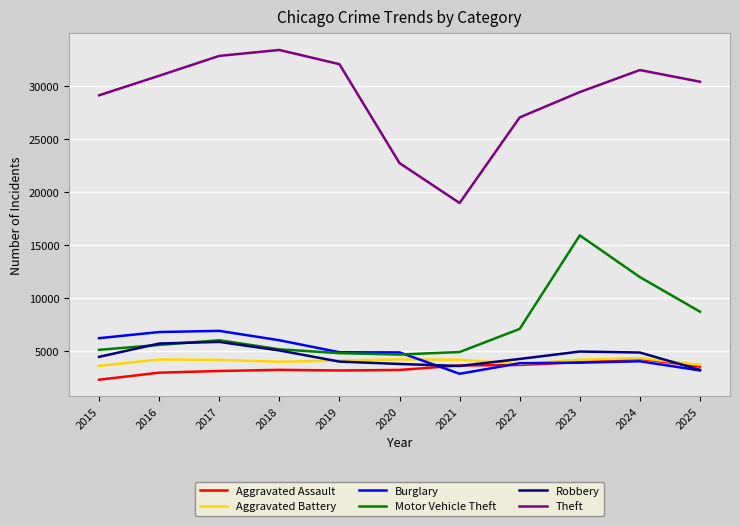

Is the value of Aggravated Battery at 2019 greater than the value of Theft at 2022?

No